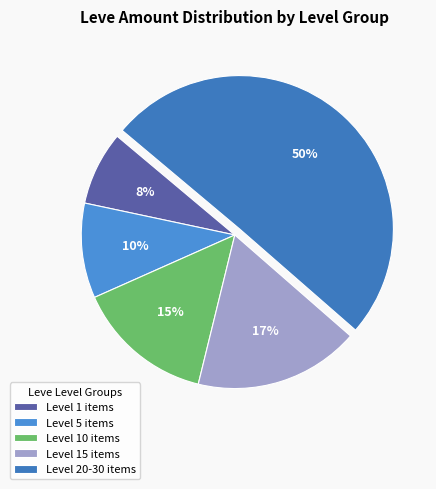

How many segments does this pie chart have?

5